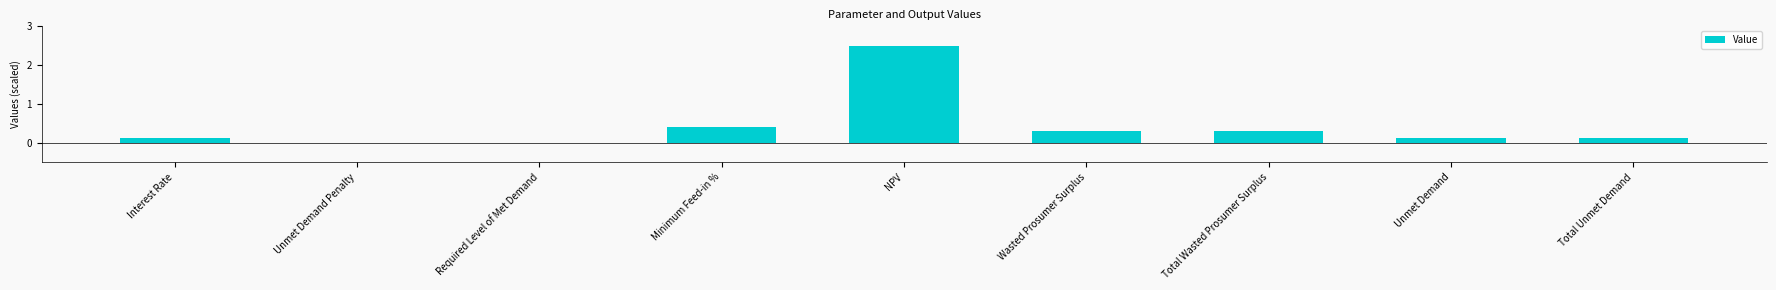

What is the sum of the values at Total Unmet Demand and NPV?

2.6